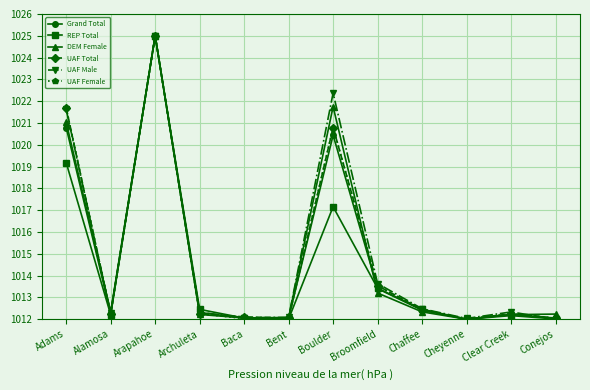

What is the spread (max minus min) of values at Broomfield?

0.4